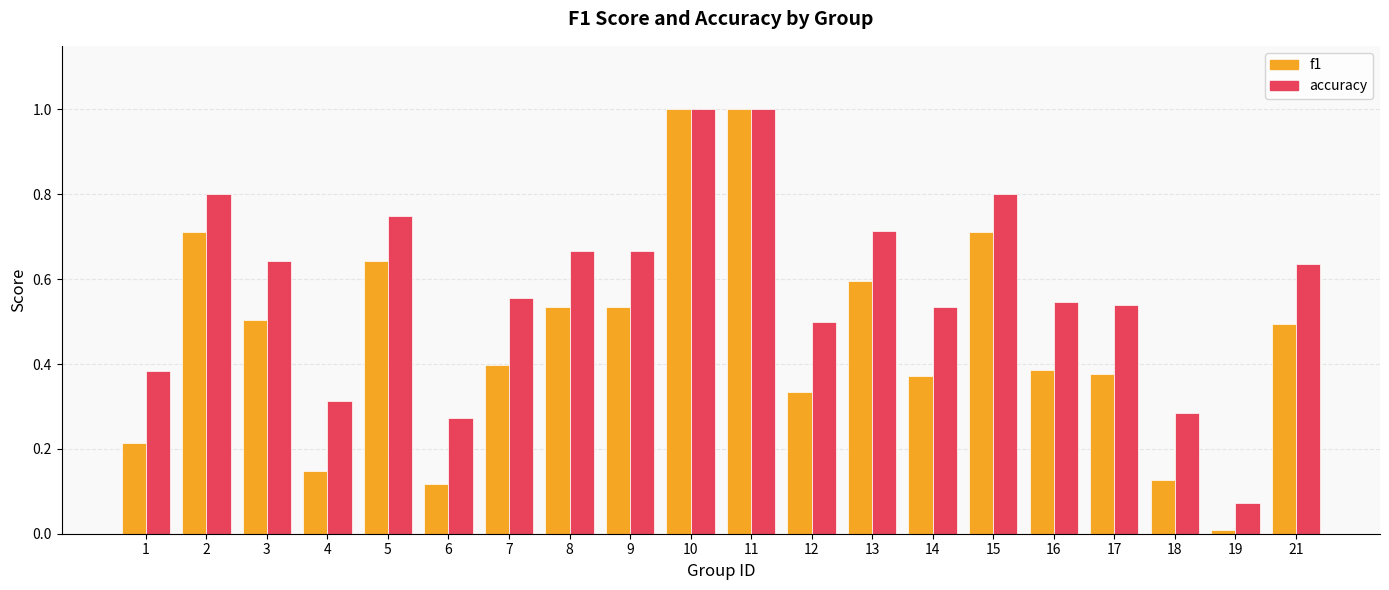

Which label corresponds to the smallest value in the chart?

19